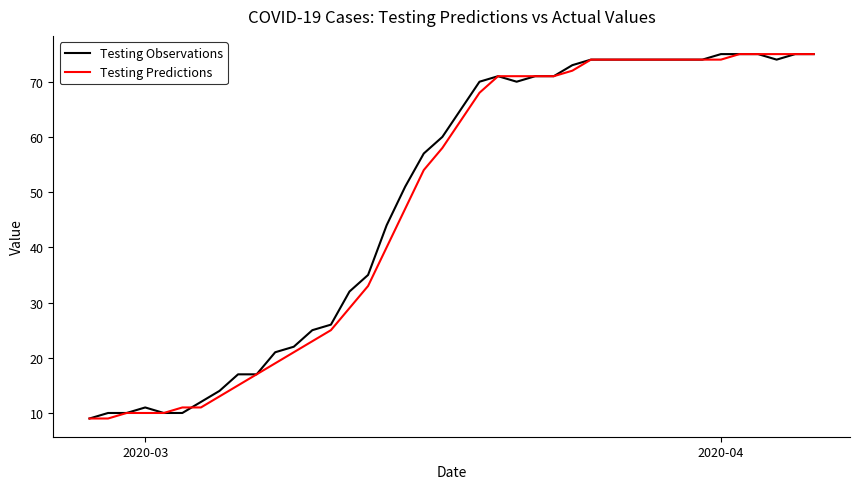

What is the minimum value shown in the chart?

9